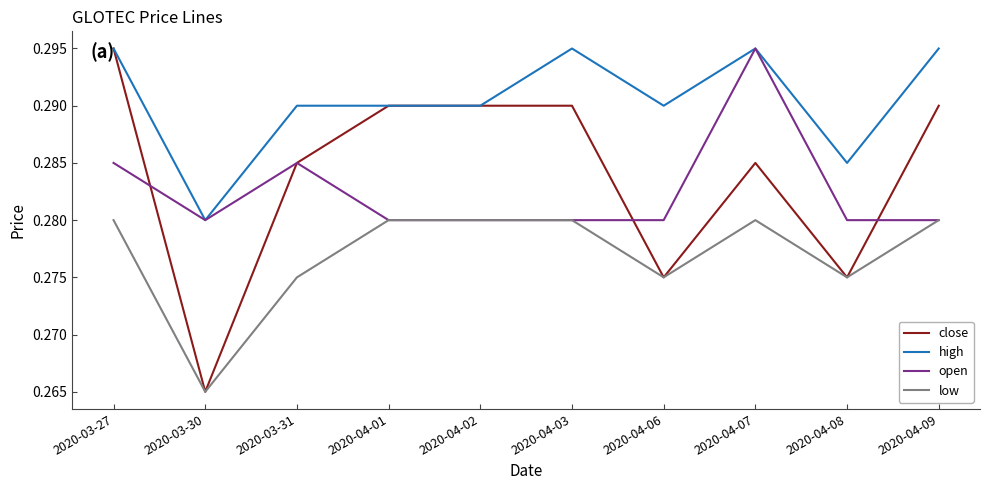

What are all the series names shown in the legend?

close, high, open, low